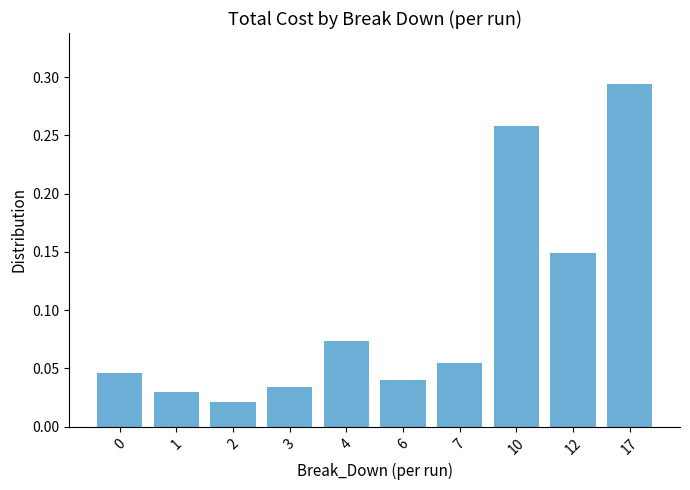

Between 1 and 6, which is larger?

6